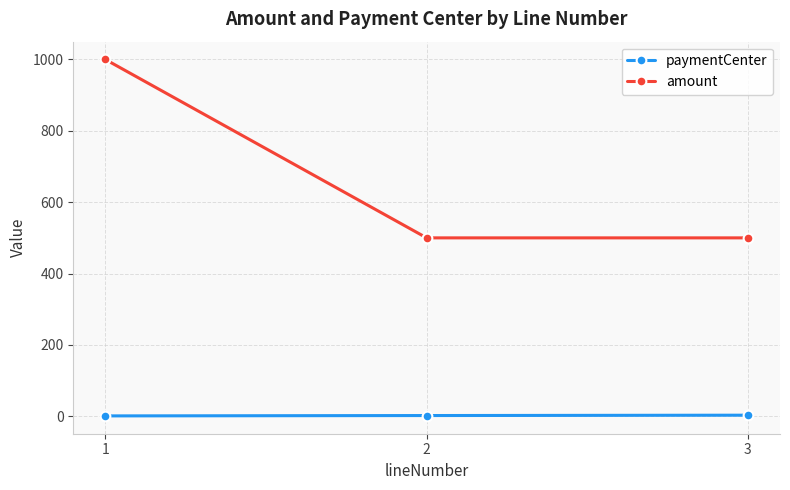

What is the value of the amount point at the 2nd from the left?

500